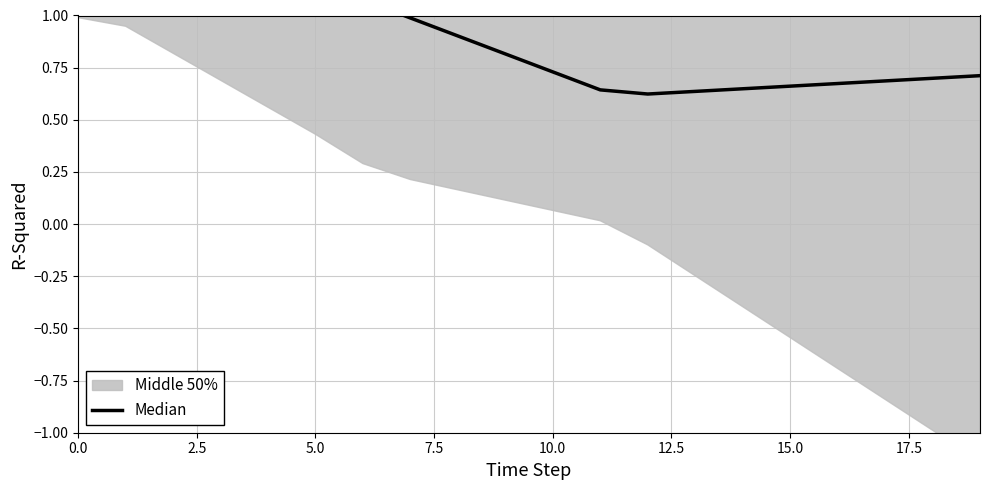

Reading left to right, transcribe all the data shown in this chart.

1.1	1.1	1.2	1.3	1.2	1.2	1.1	1.0	0.9	0.8	0.7	0.6	0.6	0.6	0.6	0.7	0.7	0.7	0.7	0.7